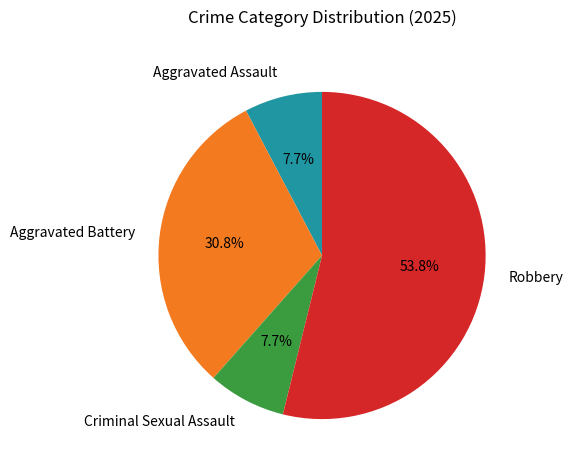

How many segments does this pie chart have?

4